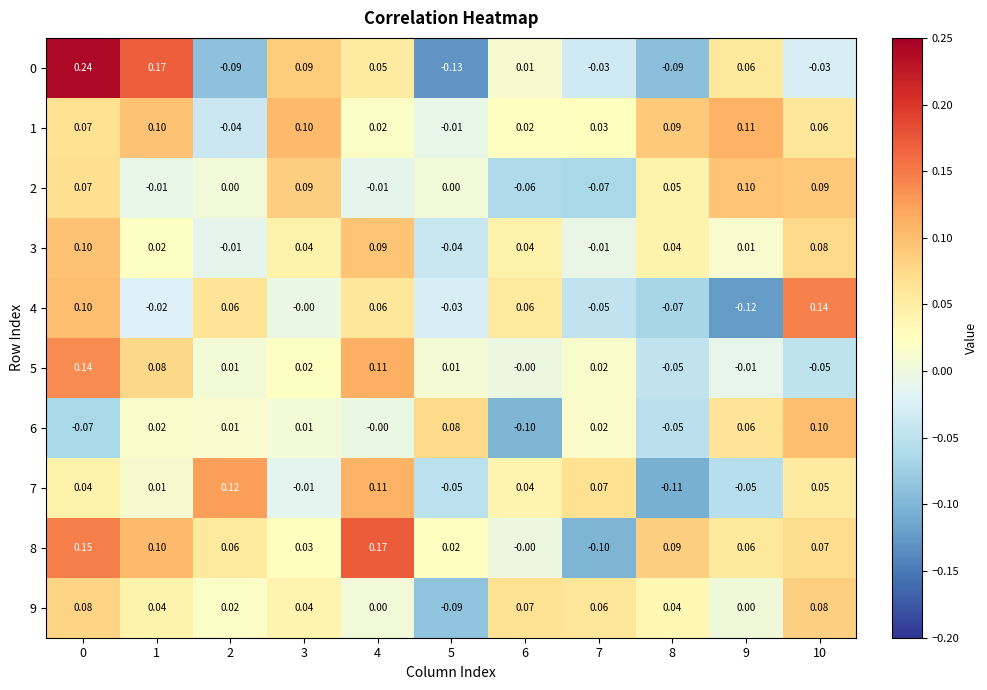

Which series has the largest total across all categories?

8